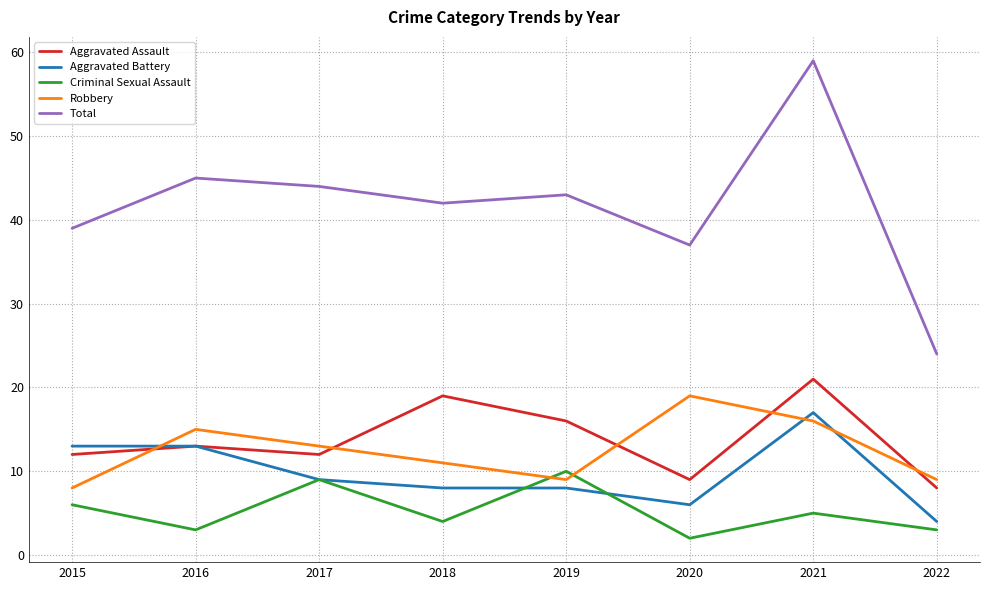

What are all the series names shown in the legend?

Aggravated Assault, Aggravated Battery, Criminal Sexual Assault, Robbery, Total